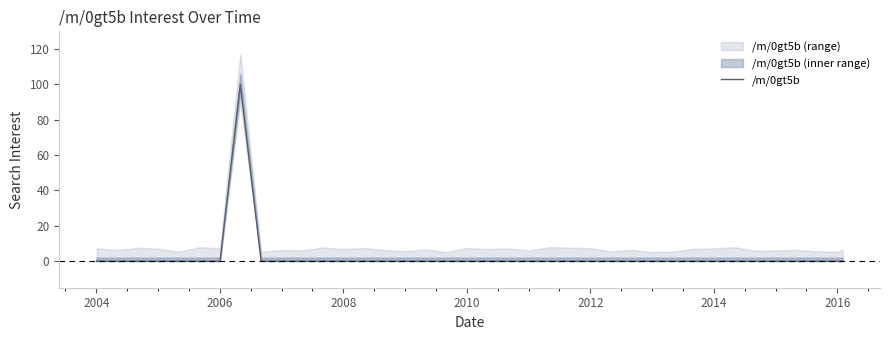

Is it true that /m/0gt5b equals 0 at 2004?

True